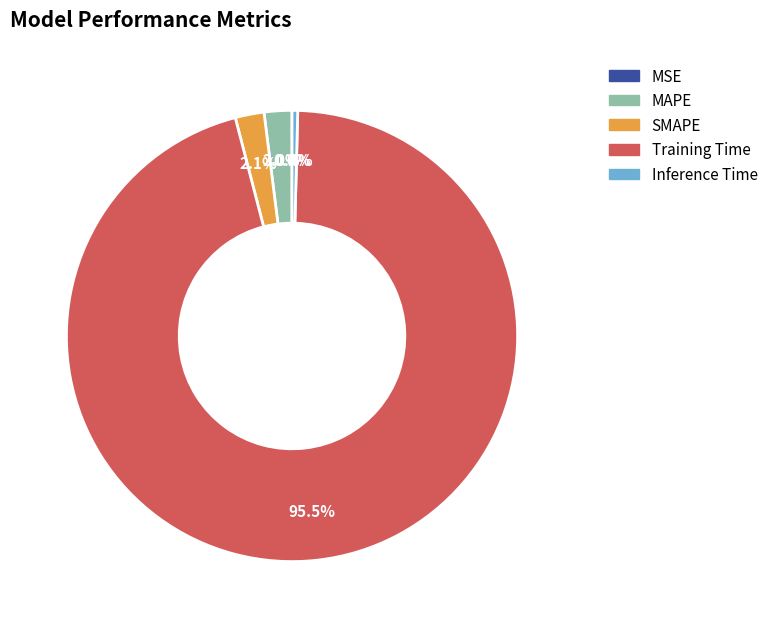

Which category accounts for the majority?

Training Time